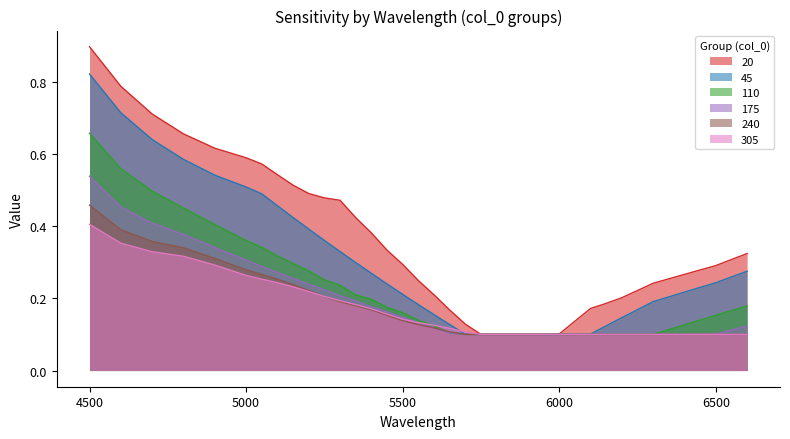

How many lines are shown in the chart?

6